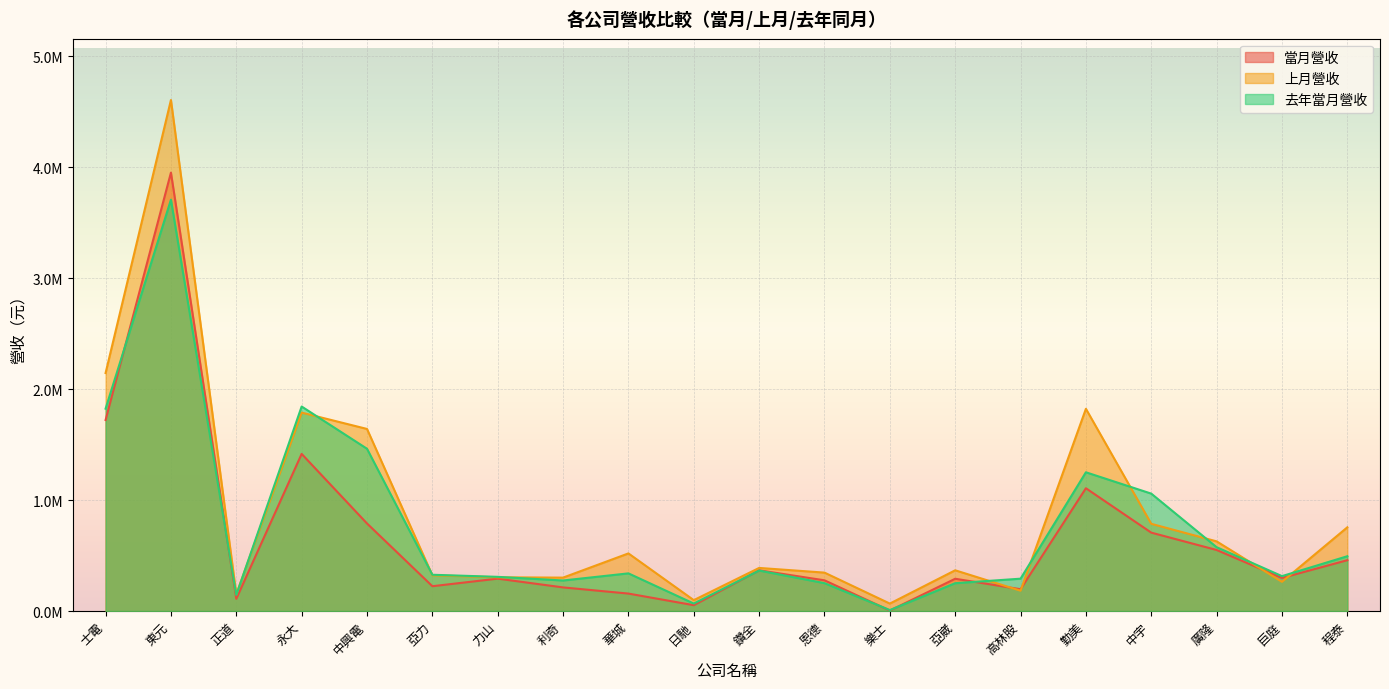

True or false: 去年當月營收 and 上月營收 cross at least once.

True